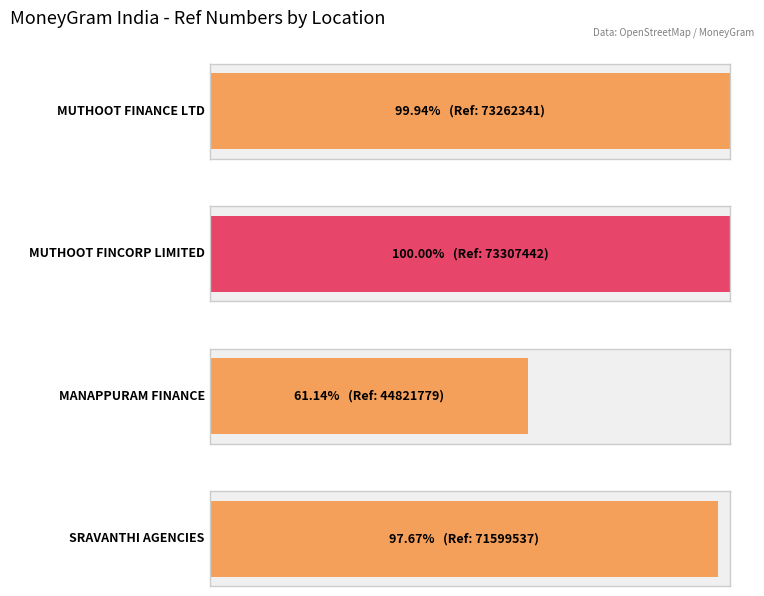

Does the chart contain any negative values?

No